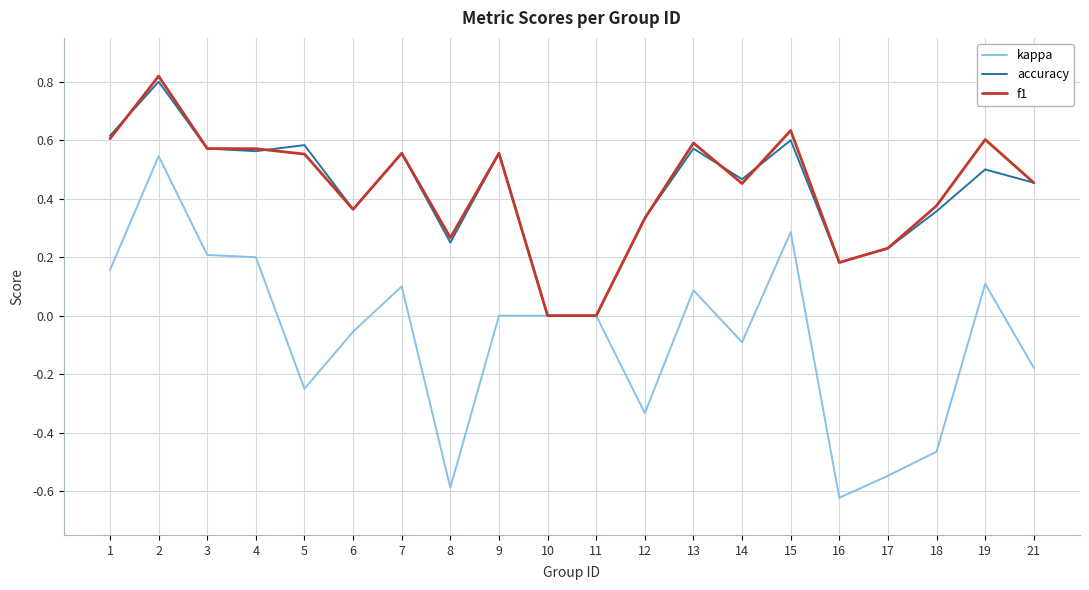

Is the value of kappa at 18 greater than the value of accuracy at 11?

No